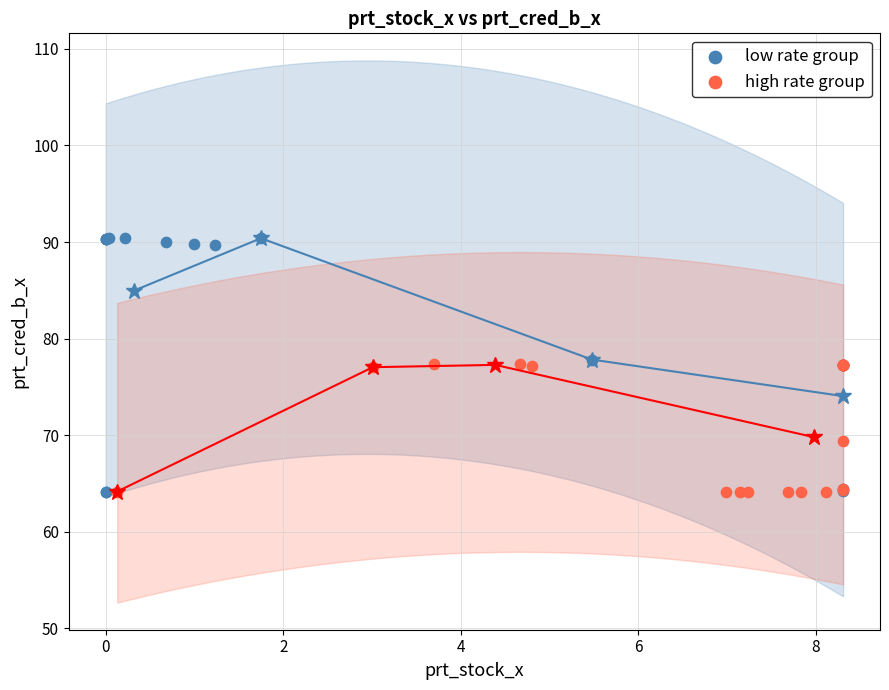

Which series reaches the maximum Y coordinate?

low rate group